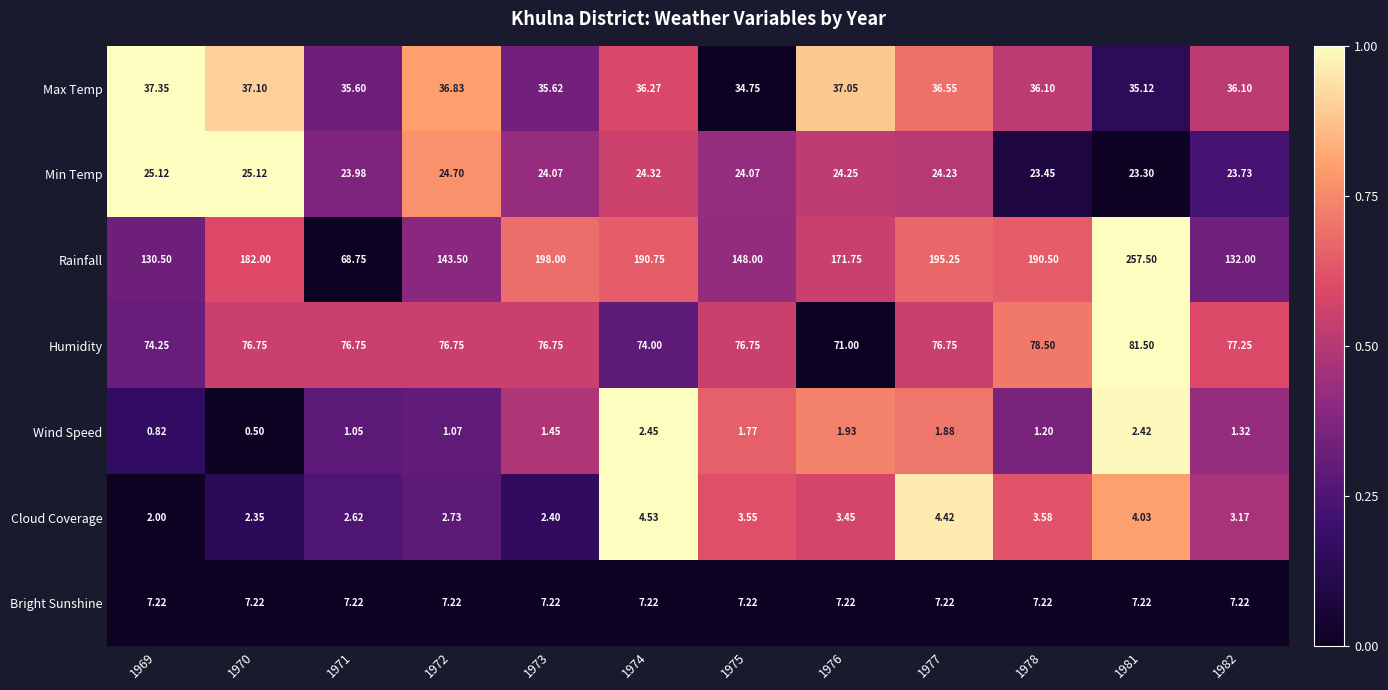

Which series has the largest total across all categories?

Rainfall